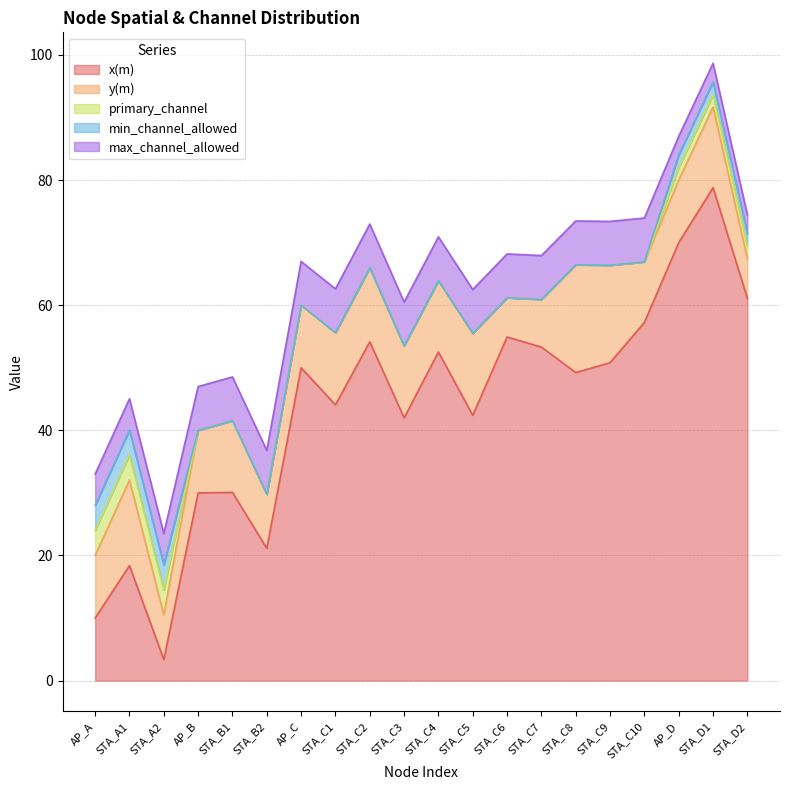

What is the sum of all x(m) values?

873.5